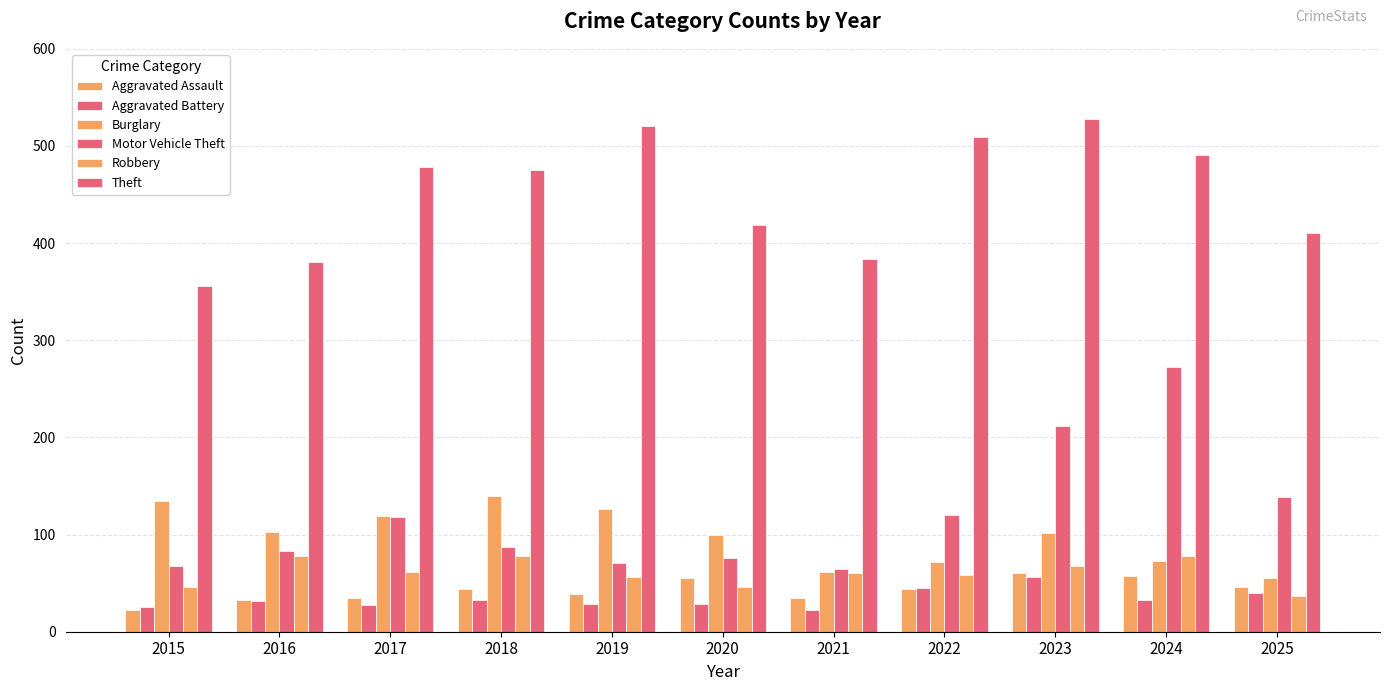

The Aggravated Assault series shows 23 at 2022. True or false?

False